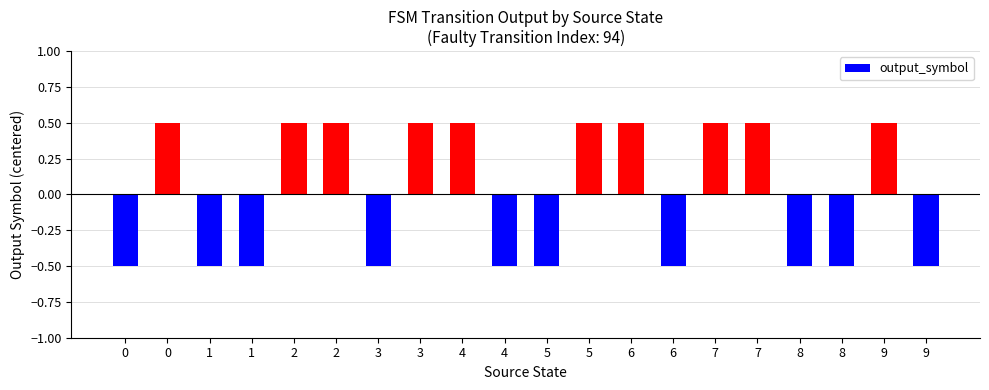

How many values are below zero?

10